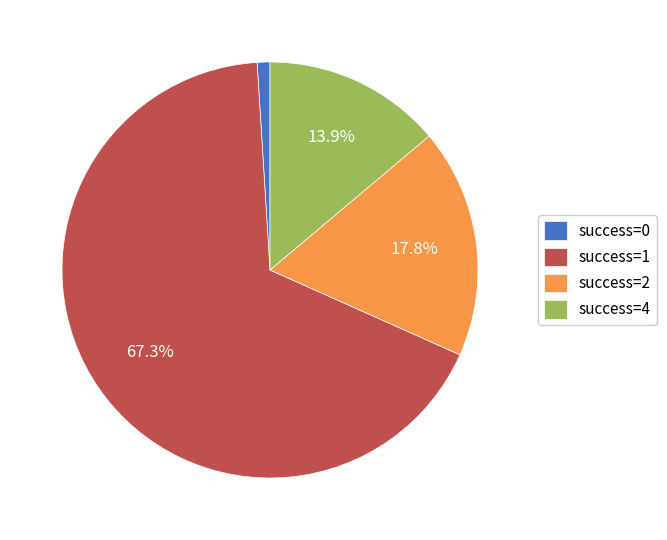

What is the ratio of the value at success=1 to the value at success=2?

3.8